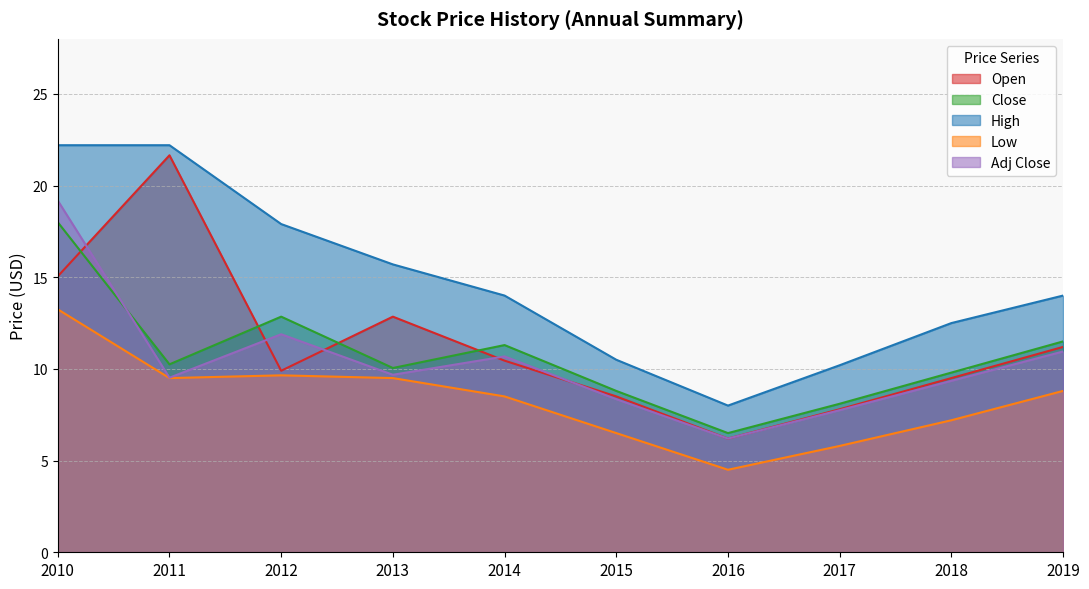

Between 2015 and 2019, which is larger?

2019